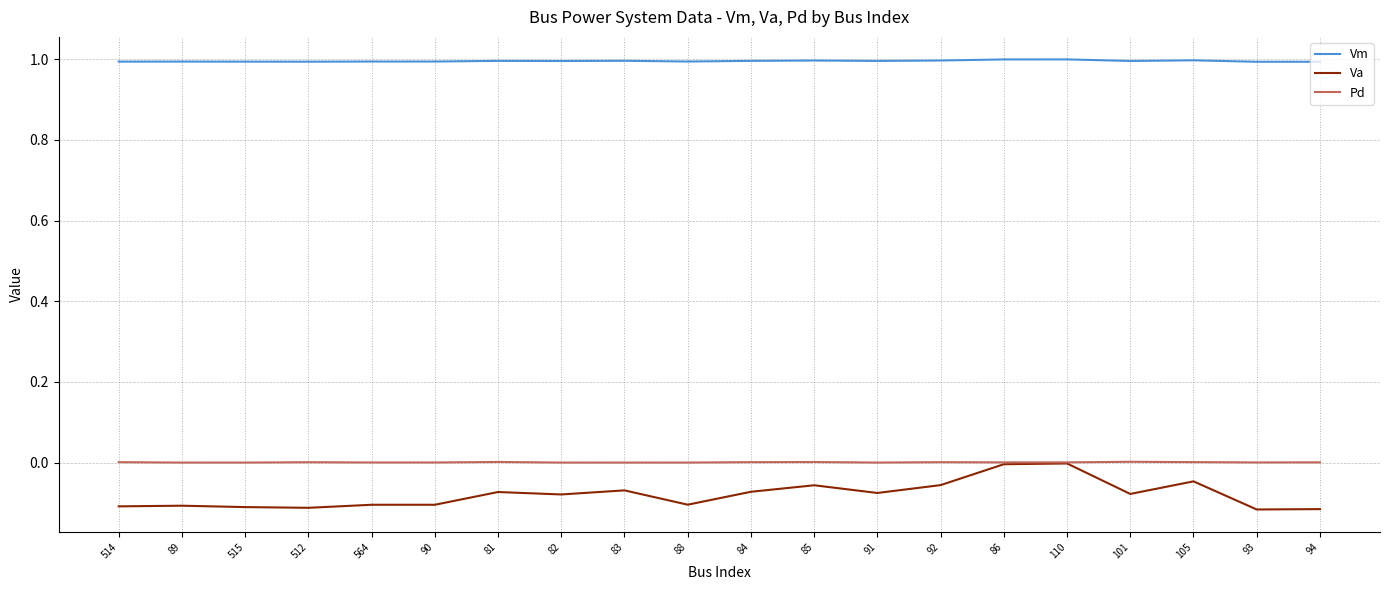

What is the greatest value displayed?

1.0